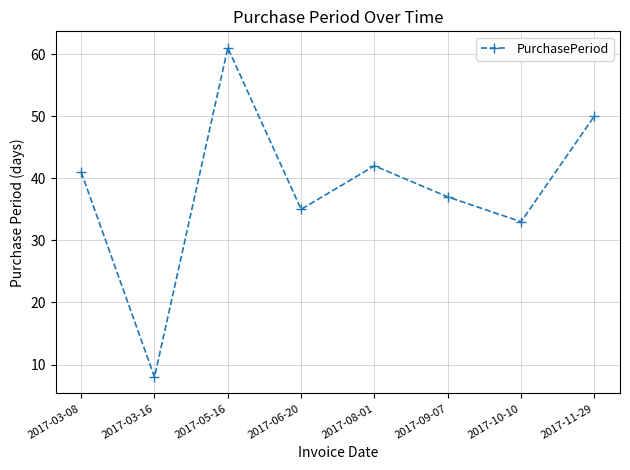

True or false: the data shows 61 at 2017-05-16.

True